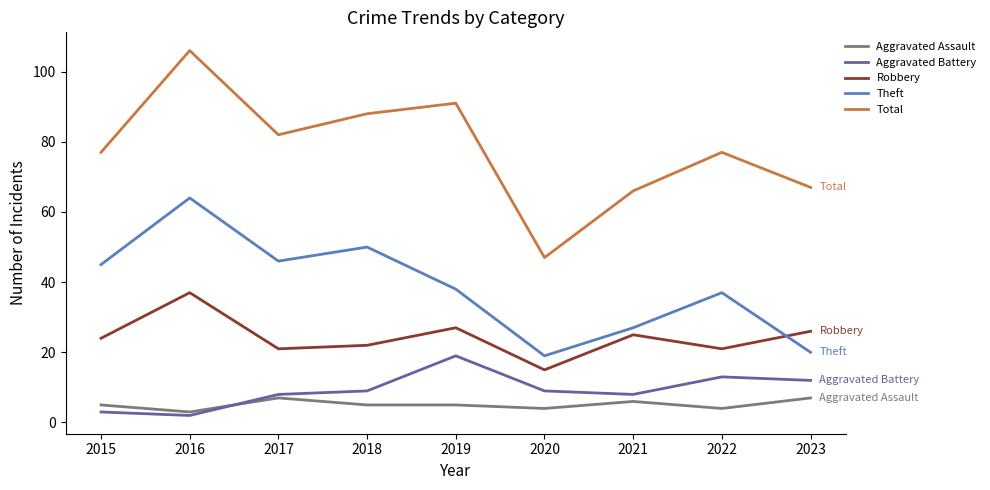

At which category is the sum across all series the highest?

2016